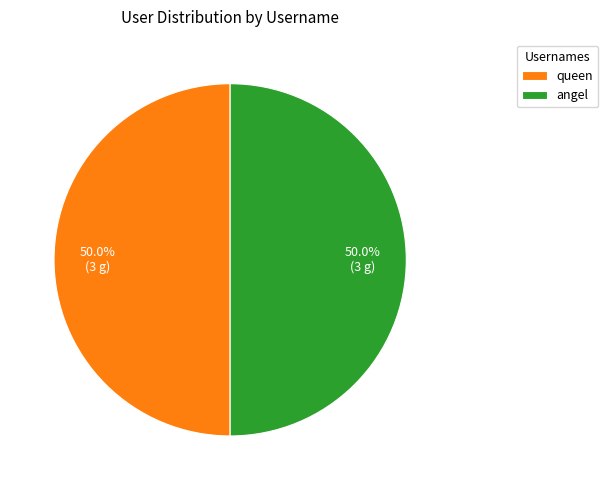

Do angel and queen together represent more than half of the pie?

Yes